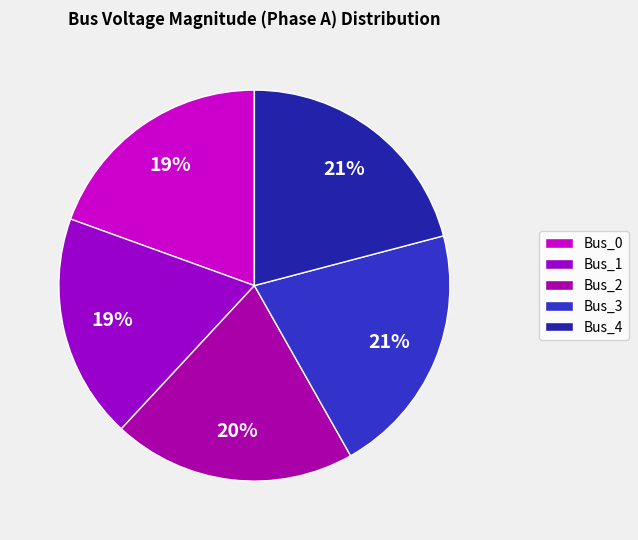

True or false: Bus_2 accounts for 20% of the total.

True